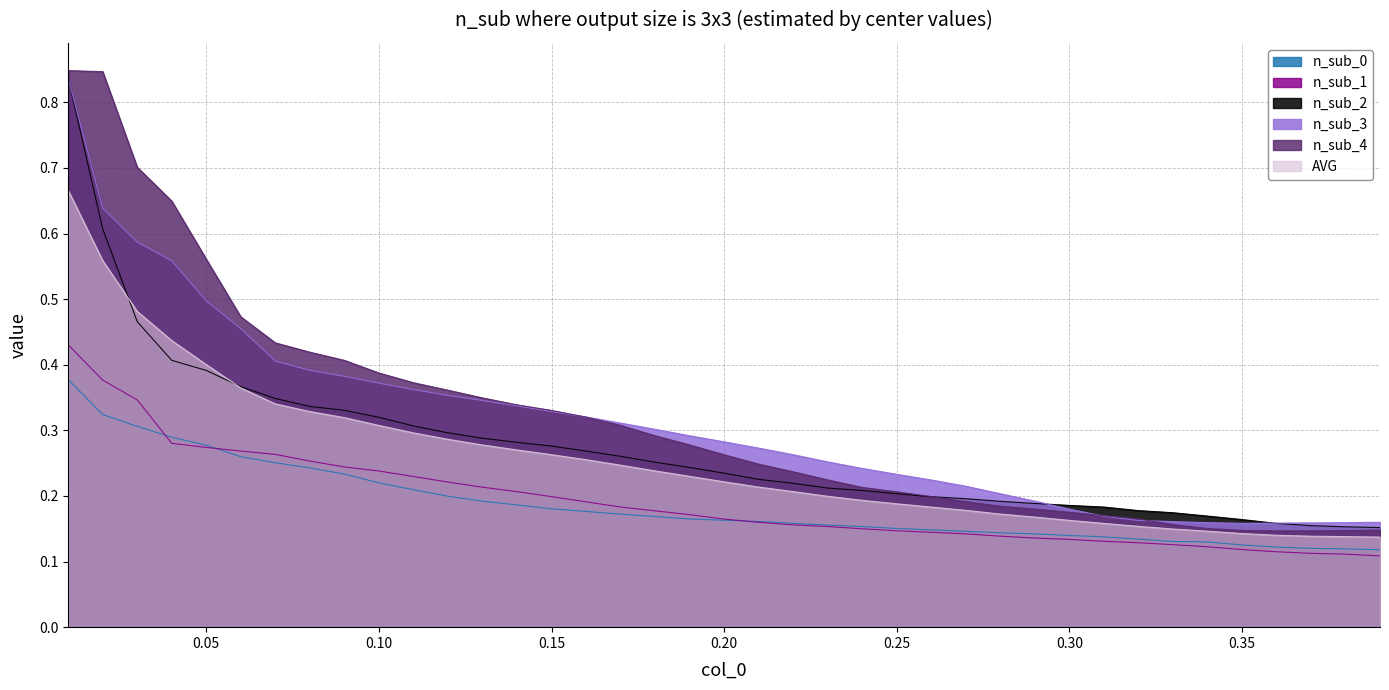

What is the difference between the second highest and minimum values in the n_sub_4 series?

0.7